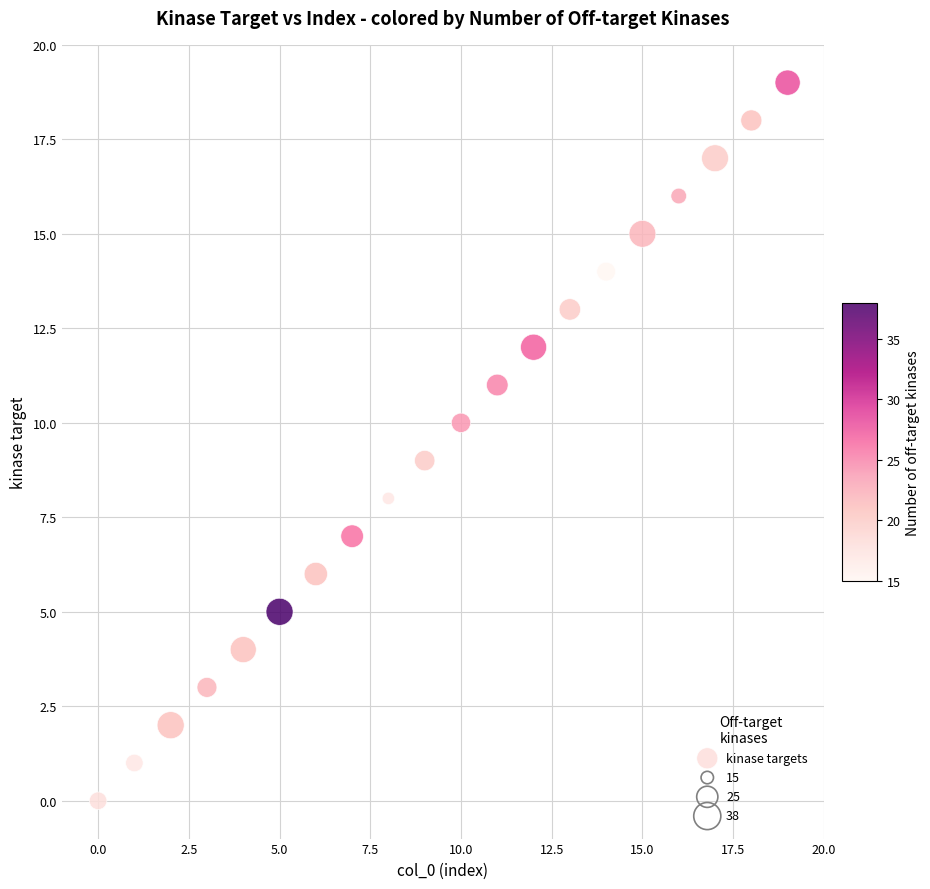

What is the range of Y values (max minus min)?

19